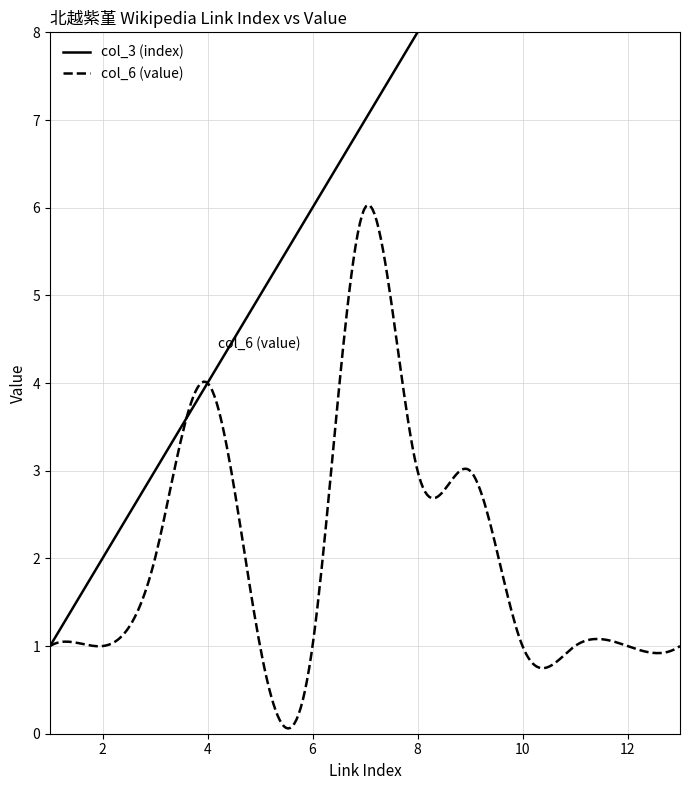

Which series changed the most between 1 and 5?

col_3 (index)